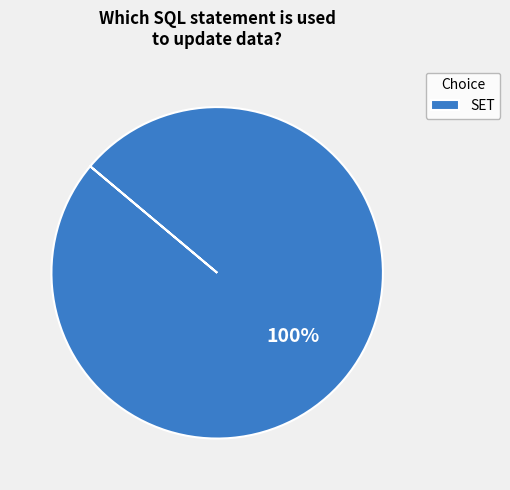

Does SET account for over 50% of the chart?

Yes